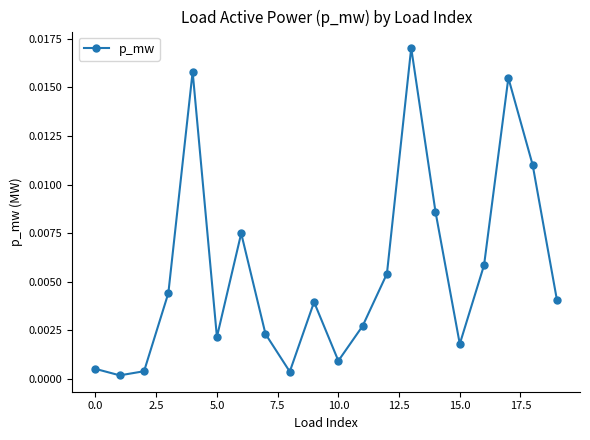

True or false: there are more than 1 points higher than both neighbors.

True